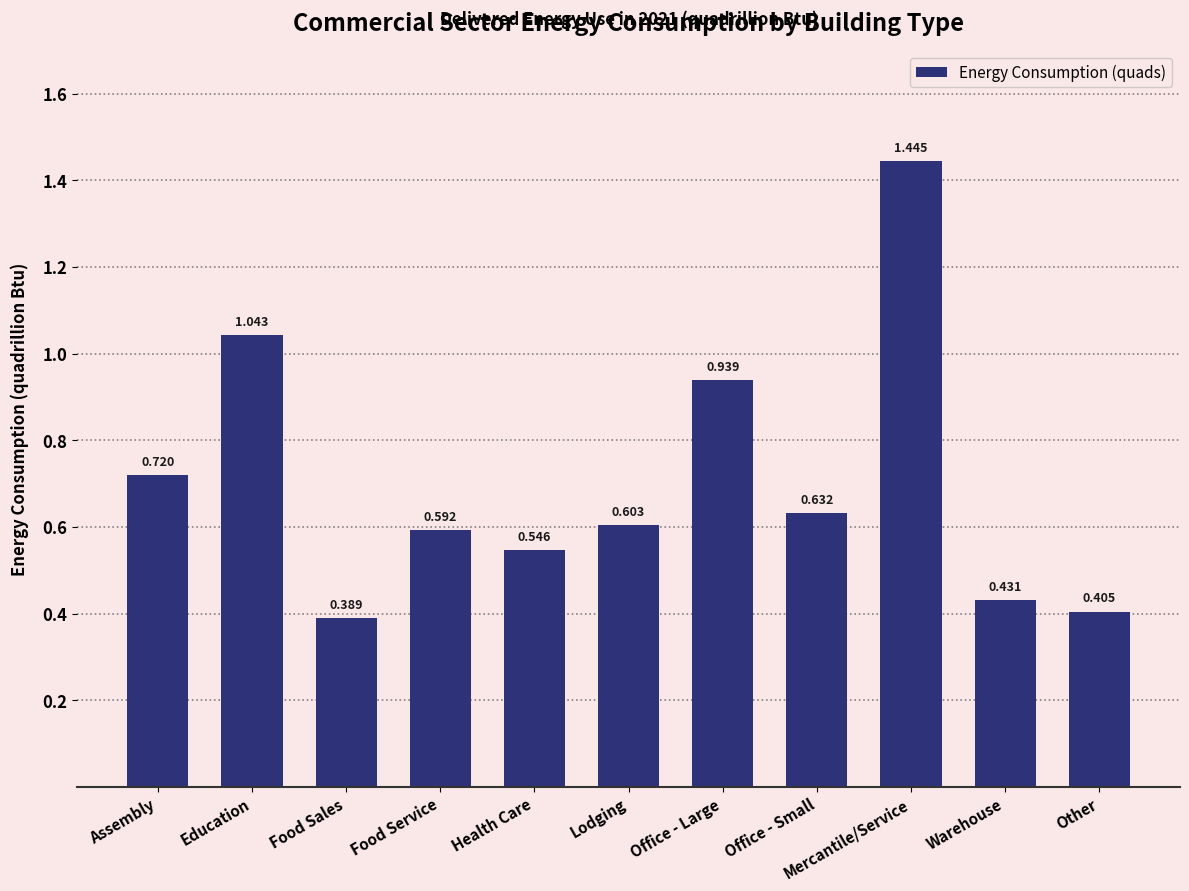

Which label corresponds to the largest value in the chart?

Mercantile/Service